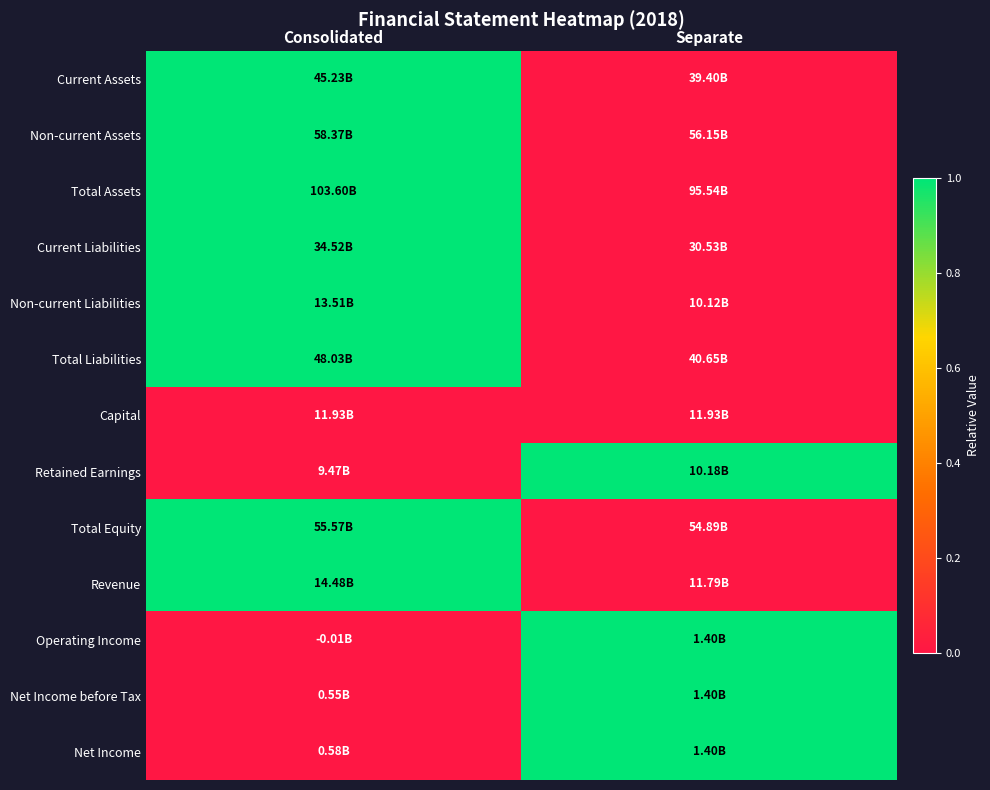

Reading left to right, transcribe all the data shown in this chart.

Current Assets: Consolidated=1	Separate=0
Non-current Assets: Consolidated=1	Separate=0
Total Assets: Consolidated=1	Separate=0
Current Liabilities: Consolidated=1	Separate=0
Non-current Liabilities: Consolidated=1	Separate=0
Total Liabilities: Consolidated=1	Separate=0
Capital: Consolidated=0	Separate=0
Retained Earnings: Consolidated=0	Separate=1
Total Equity: Consolidated=1	Separate=0
Revenue: Consolidated=1	Separate=0
Operating Income: Consolidated=0	Separate=1
Net Income before Tax: Consolidated=0	Separate=1
Net Income: Consolidated=0	Separate=1